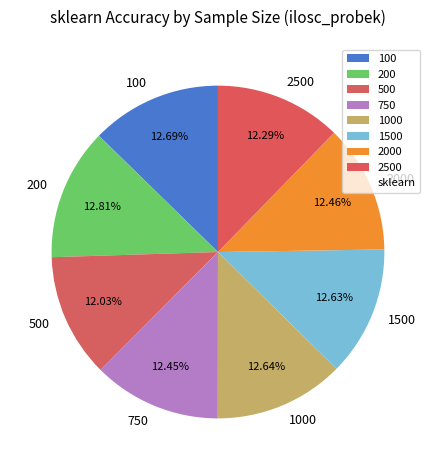

How many slices are in this pie chart?

8